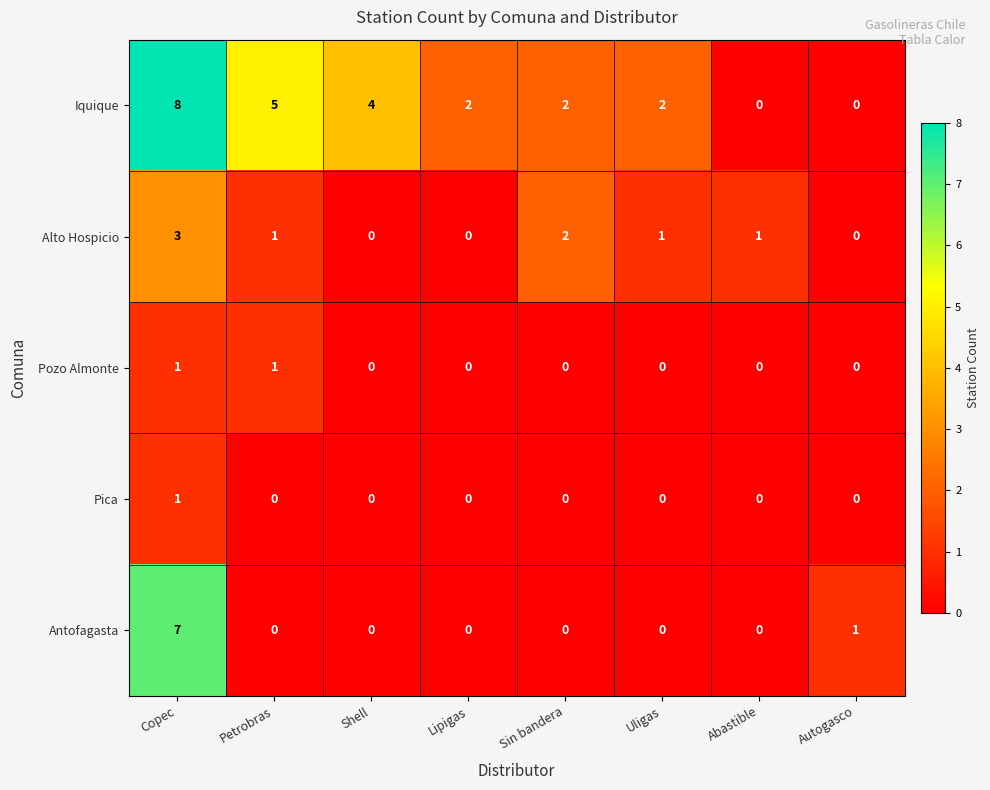

The value of Pica at Sin bandera is 0. True or false?

True